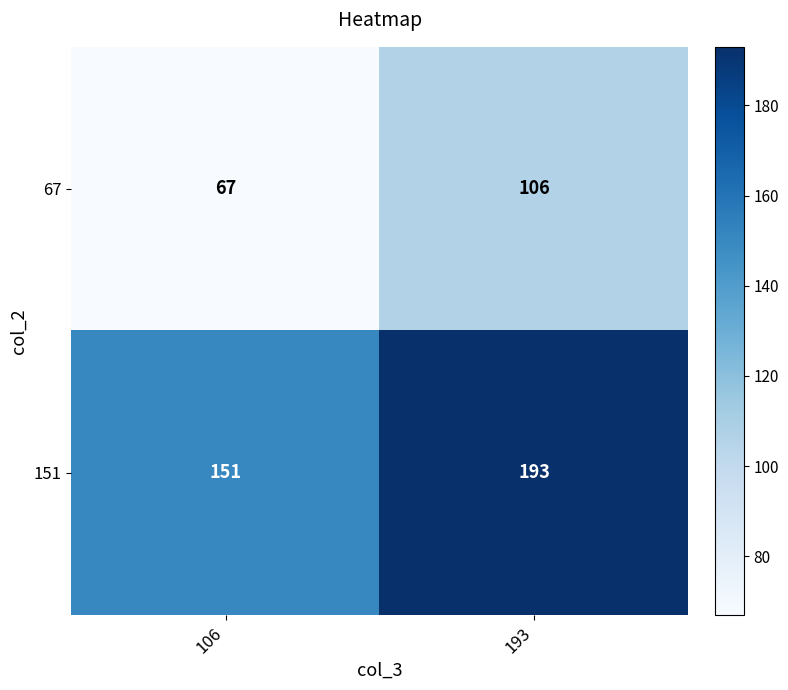

Between 106 and 193, which series saw the biggest shift?

151